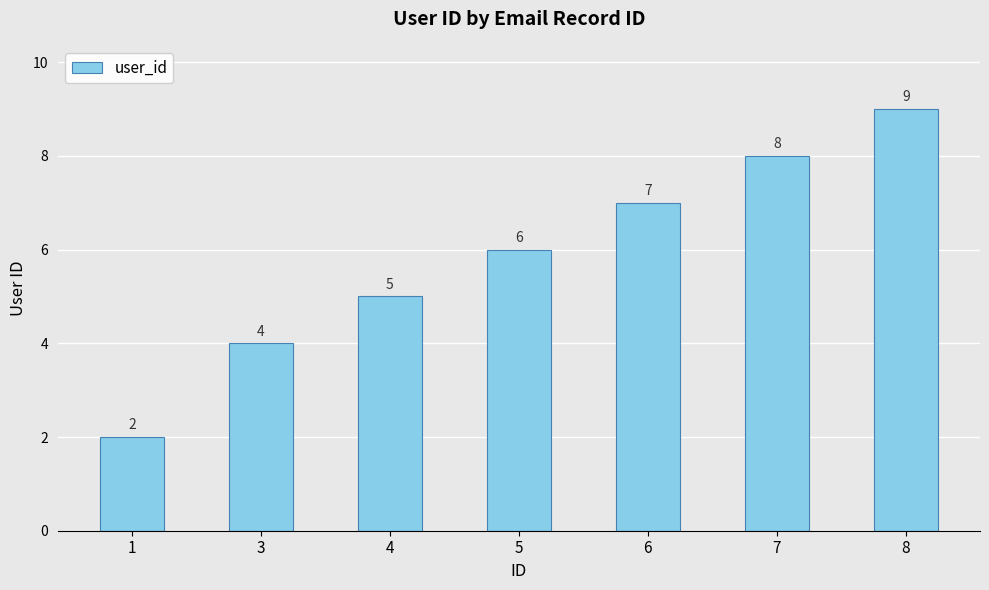

Count the values in the range 4 to 8.

5